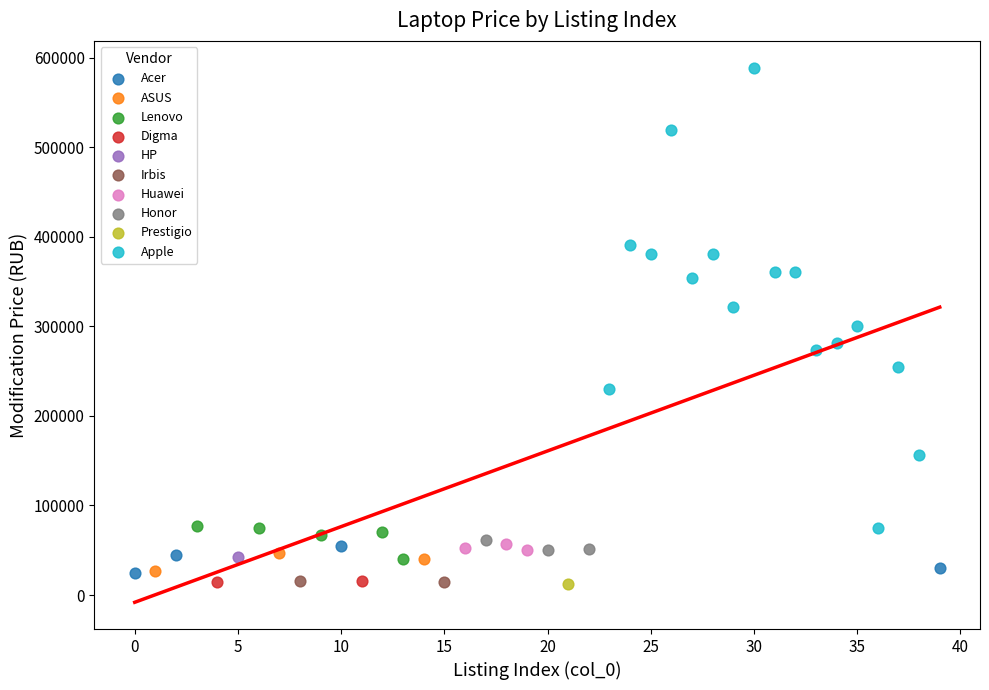

What are all the series names shown in the legend?

Acer, ASUS, Lenovo, Digma, HP, Irbis, Huawei, Honor, Prestigio, Apple